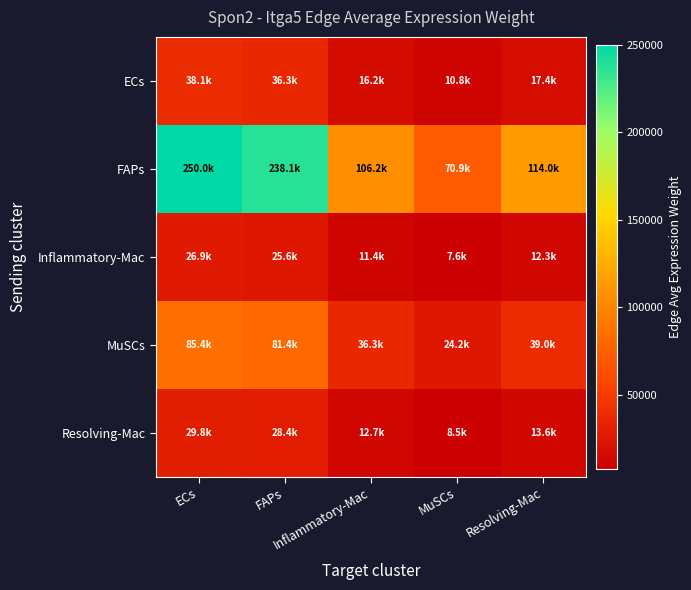

Reading right to left, transcribe all the data shown in this chart.

ECs: Resolving-Mac=17394.5	MuSCs=10813.0	Inflammatory-Mac=16202.4	FAPs=36325.0	ECs=38136.7
FAPs: Resolving-Mac=114039.4	MuSCs=70890.6	Inflammatory-Mac=106224.0	FAPs=238149.7	ECs=250027.2
Inflammatory-Mac: Resolving-Mac=12257.6	MuSCs=7619.7	Inflammatory-Mac=11417.5	FAPs=25597.6	ECs=26874.3
MuSCs: Resolving-Mac=38966.3	MuSCs=24222.7	Inflammatory-Mac=36295.8	FAPs=81373.7	ECs=85432.1
Resolving-Mac: Resolving-Mac=13610.2	MuSCs=8460.5	Inflammatory-Mac=12677.4	FAPs=28422.3	ECs=29839.8